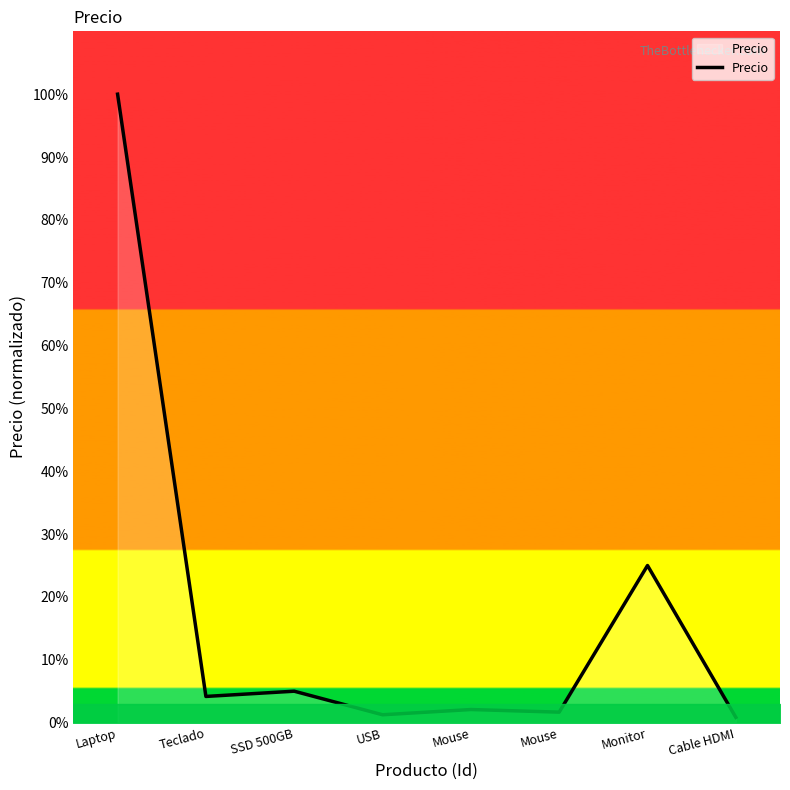

Count the number of values greater than 4.

4